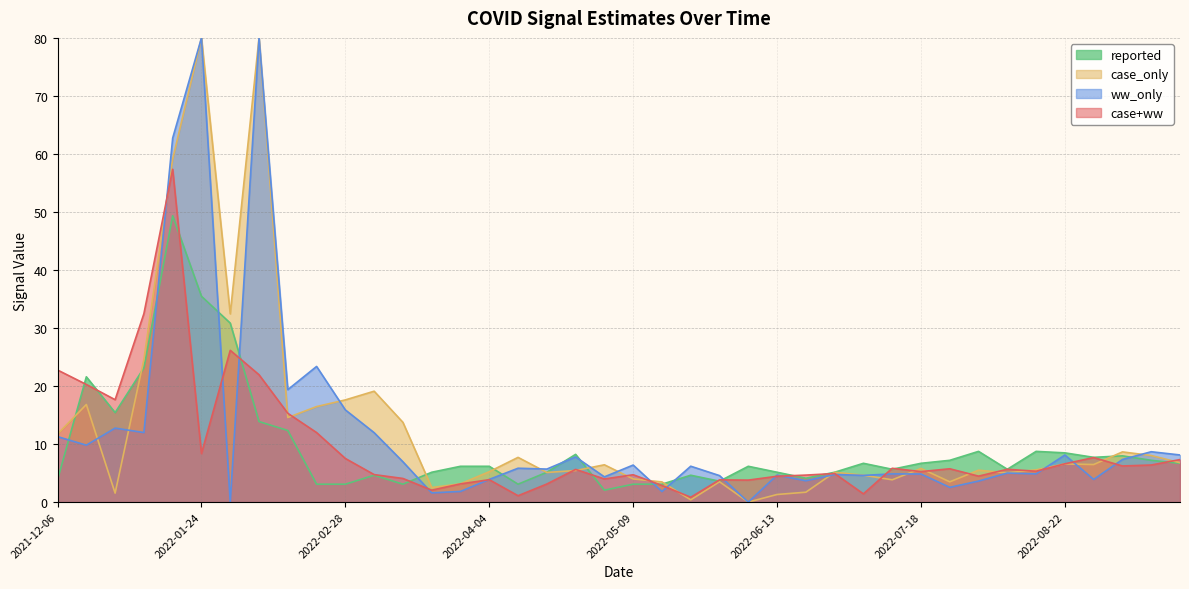

What is the highest value of the reported series?

49.3